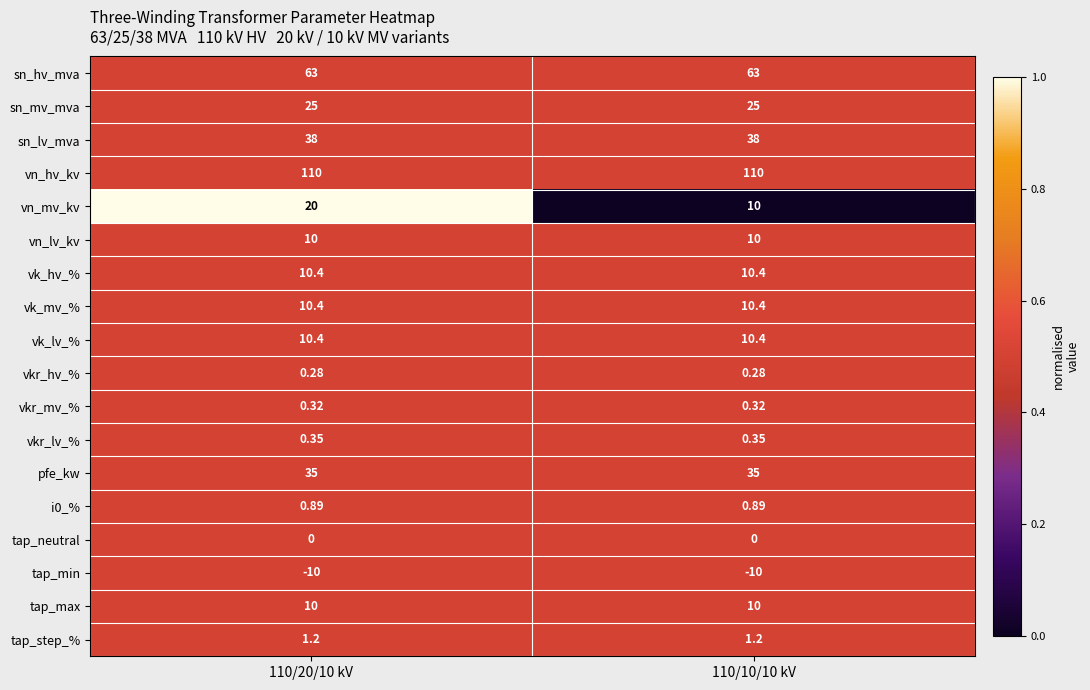

Between 110/20/10 kV and 110/10/10 kV, which series saw the biggest shift?

vn_mv_kv